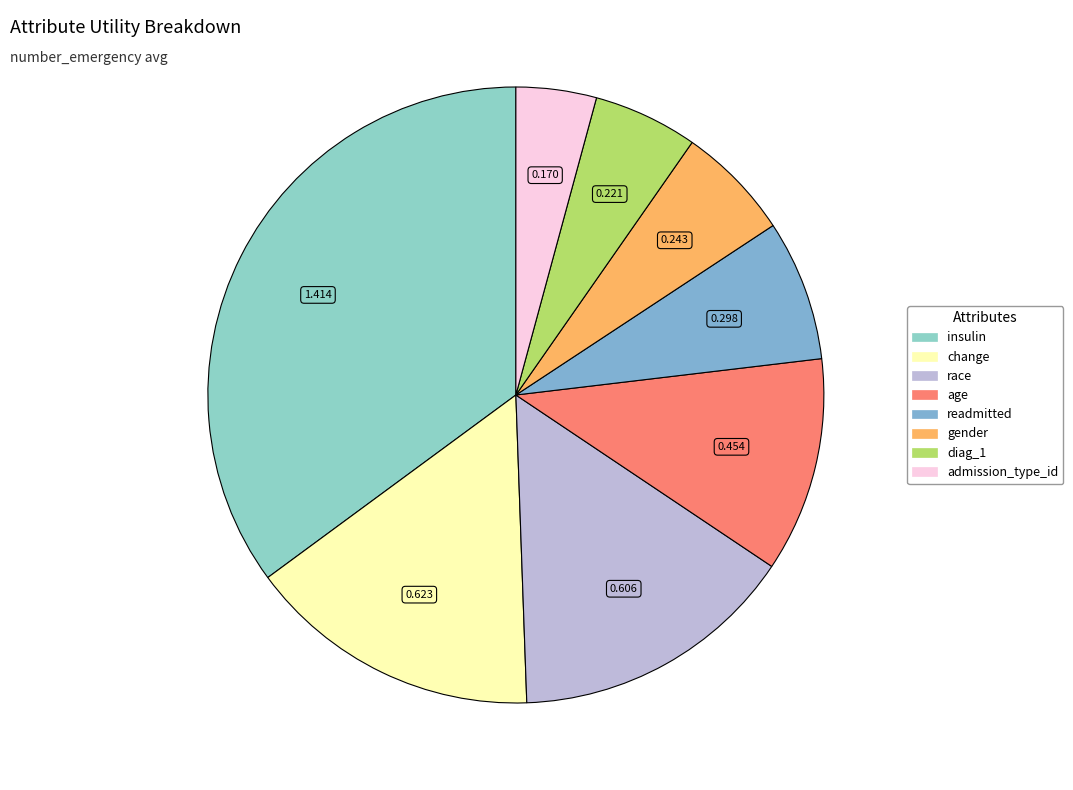

What is the total percentage of age and admission_type_id?

15.5%